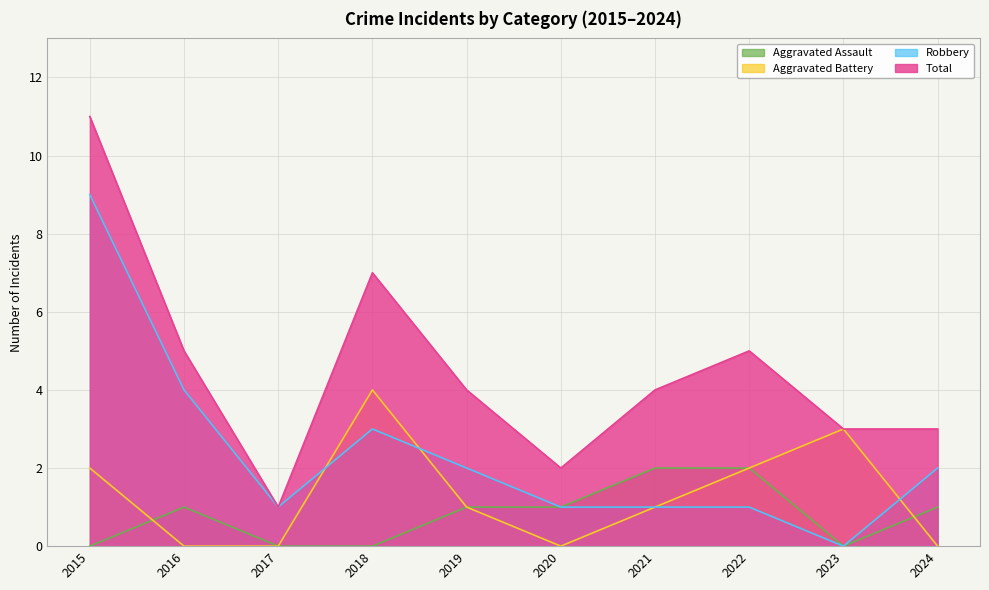

What is the difference between the Aggravated Assault values at 2015 and 2019?

1